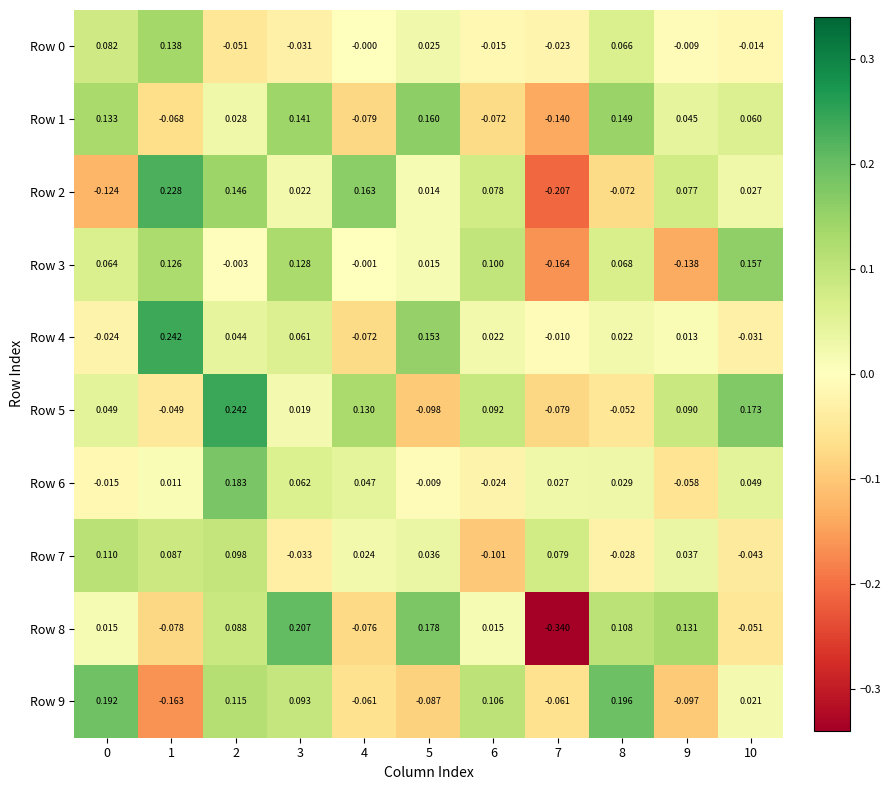

Is the value of Row 5 at 0 greater than the value of Row 2 at 9?

No